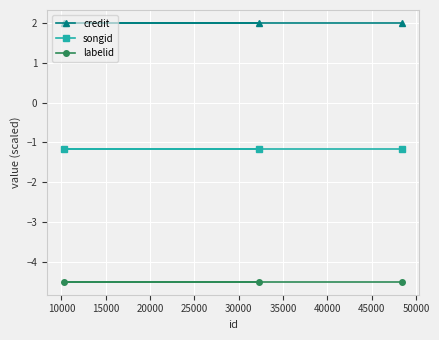

Reading left to right, transcribe all the data shown in this chart.

credit: 2.0	2.0	2.0
songid: -1.2	-1.2	-1.2
labelid: -4.5	-4.5	-4.5